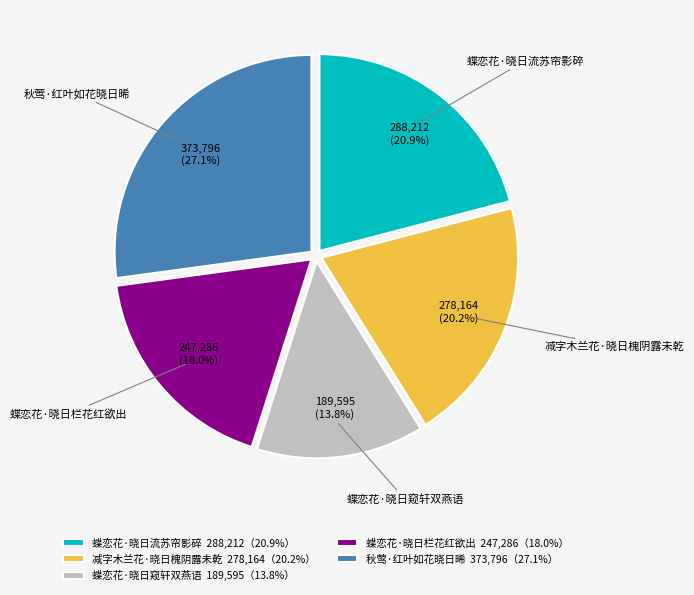

What portion of the pie excludes 蝶恋花·晓日窥轩双燕语?

86.2%